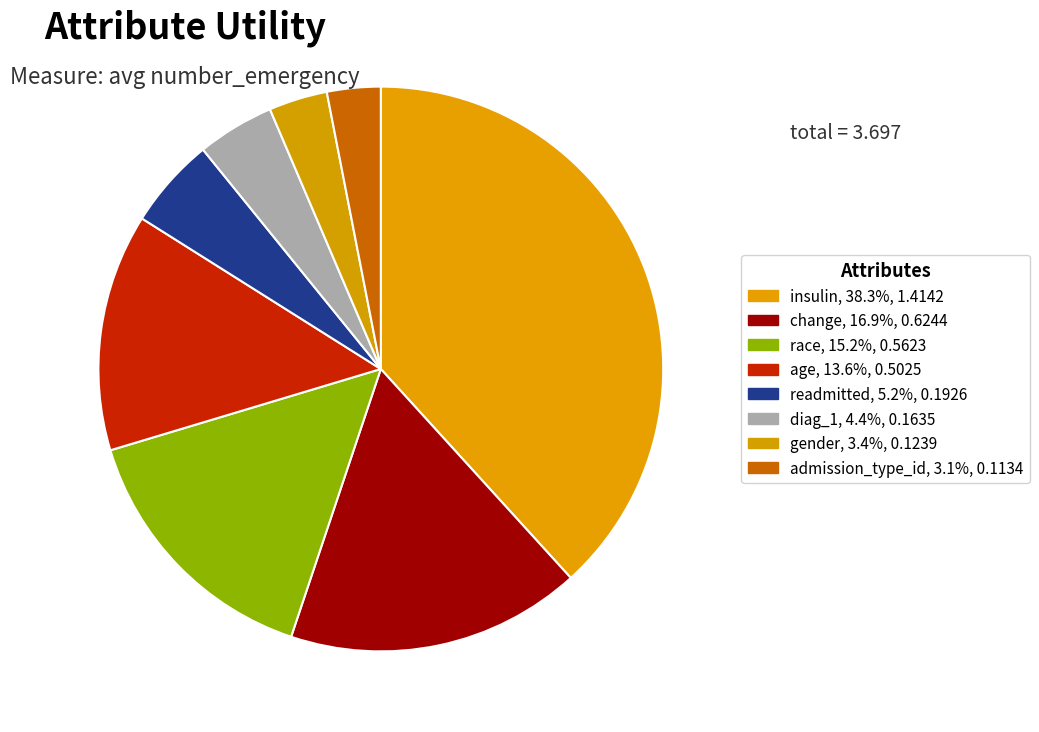

What is the largest slice in the pie chart?

insulin